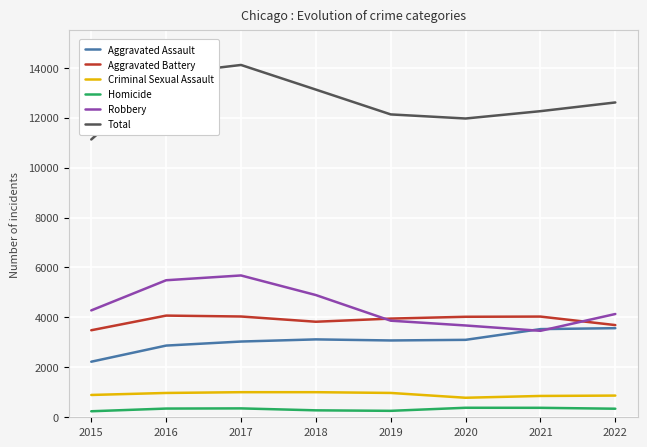

The value of Total at 2021 is 16716. True or false?

False